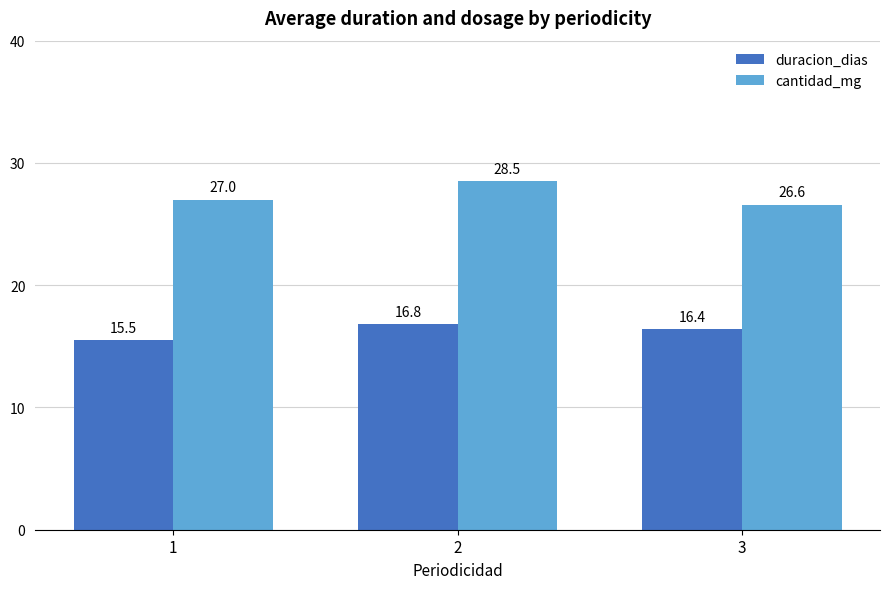

Reading left to right, extract all data points from this chart.

duracion_dias: 1=15.5	2=16.8	3=16.4
cantidad_mg: 1=27.0	2=28.5	3=26.6